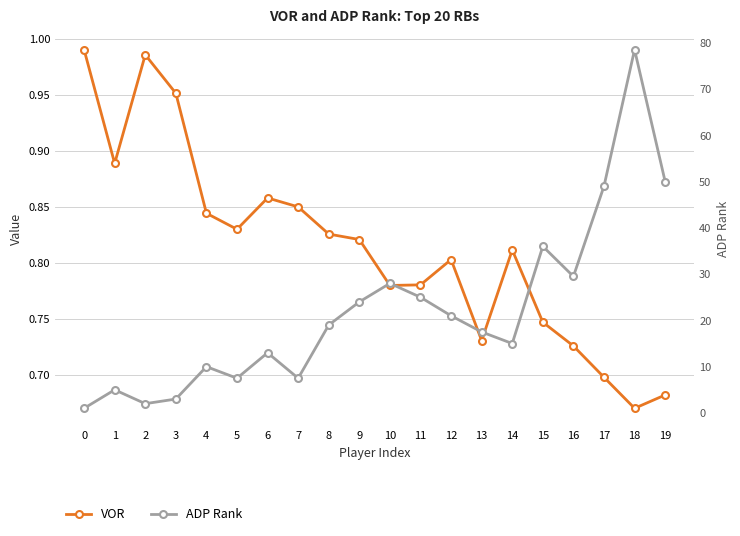

The value of ADP Rank at 3 is 3.0. True or false?

True